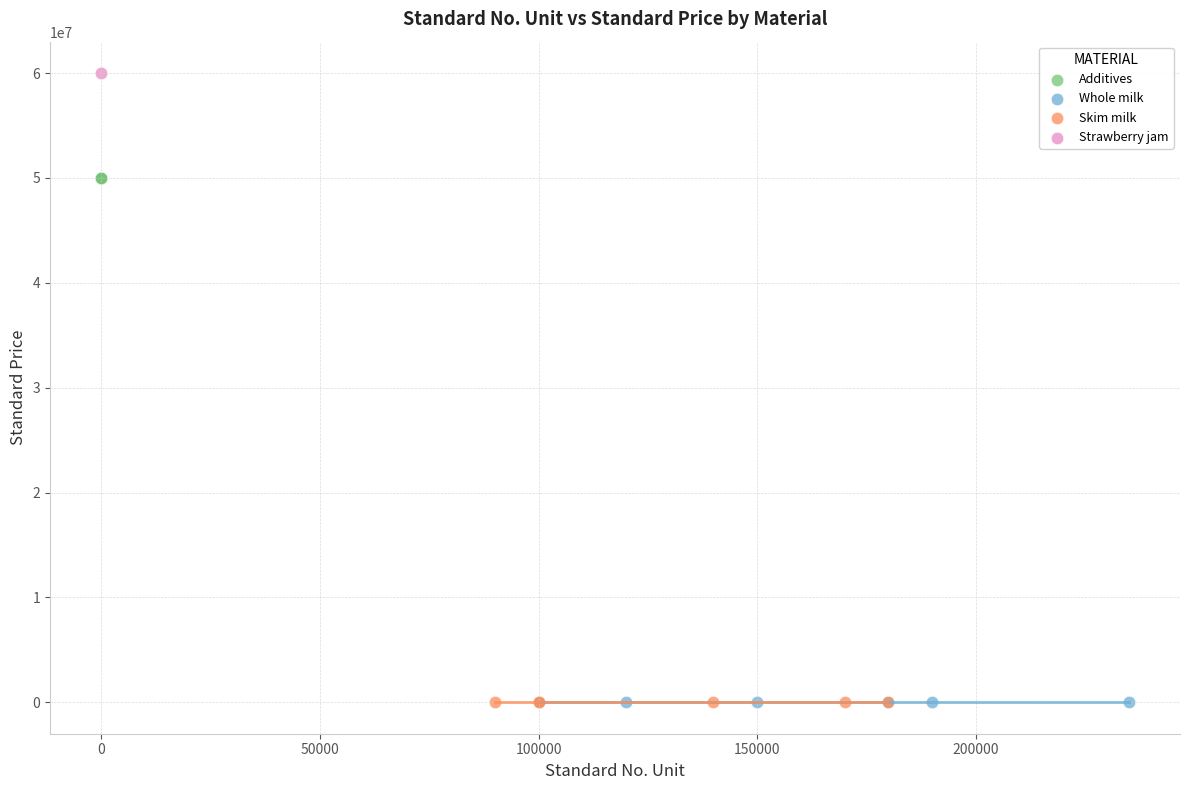

Which series reaches the maximum Y coordinate?

Strawberry jam